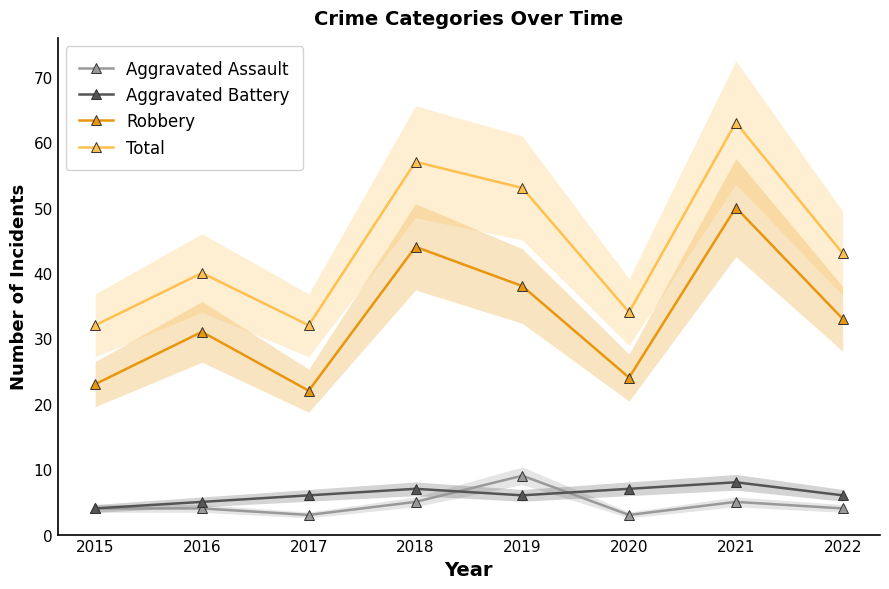

In Total, how many points are higher than both neighbors (excluding endpoints)?

3